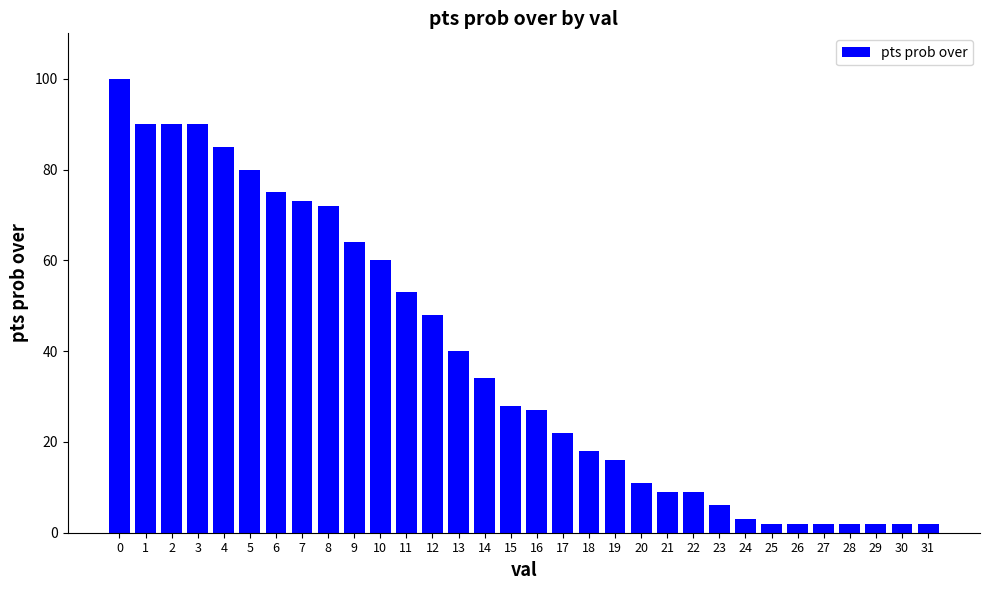

Between 10 and 12, which is larger?

10